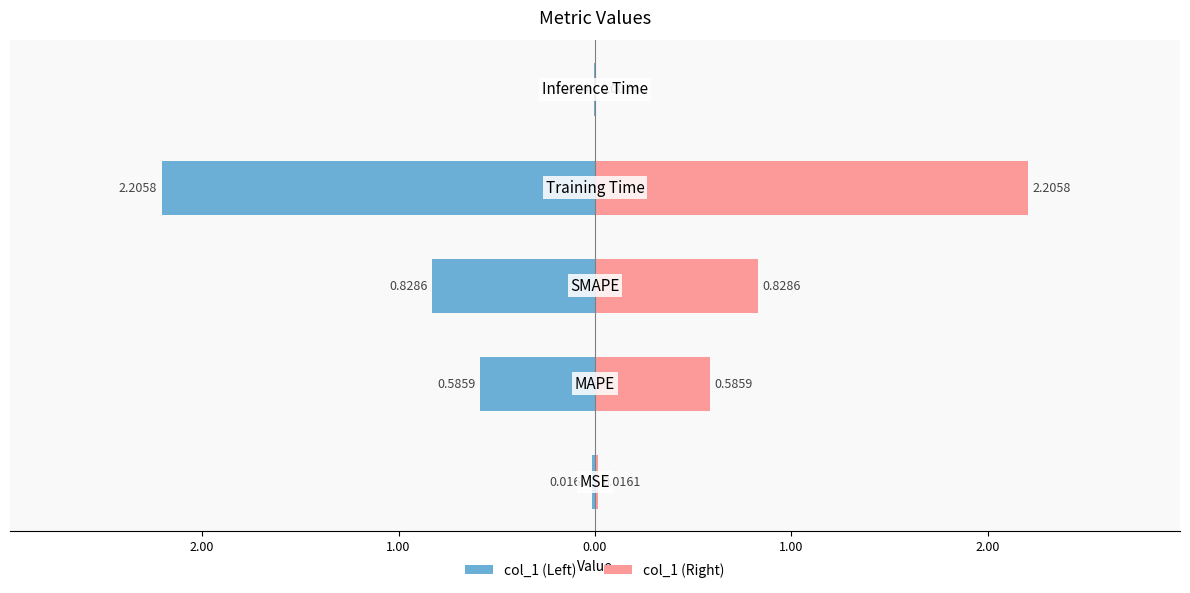

What are all the series names shown in the legend?

col_1 (Left), col_1 (Right)